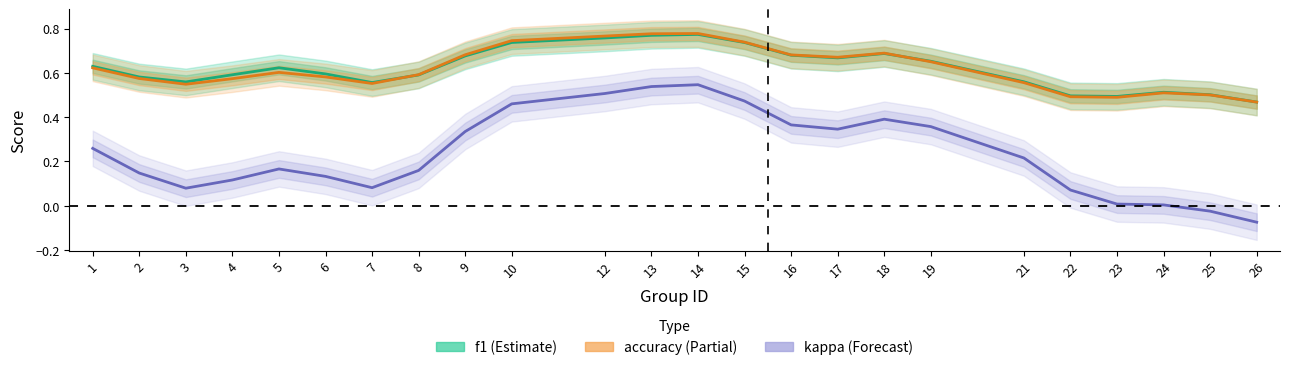

Where is the first local maximum for f1?

5